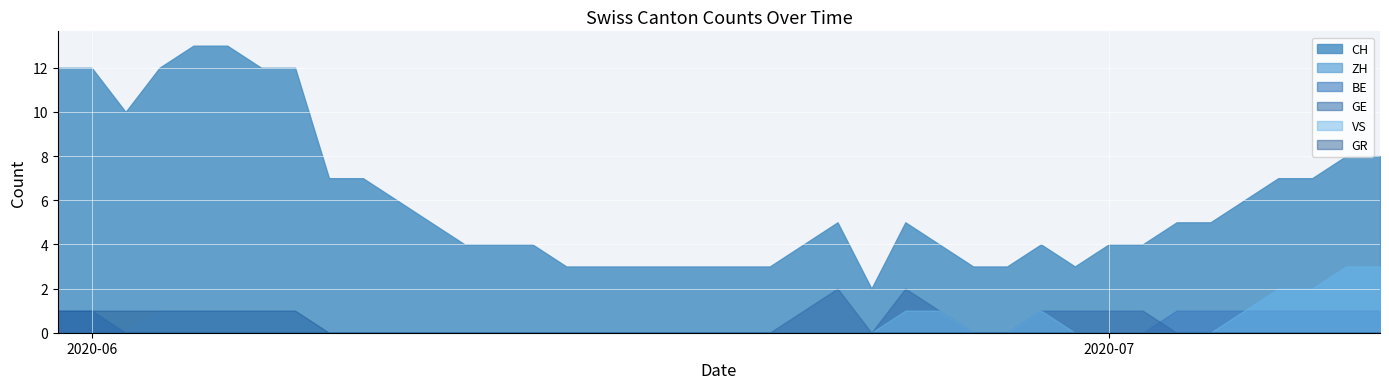

At which category does the chart reach its peak across all series?

2020-06-04